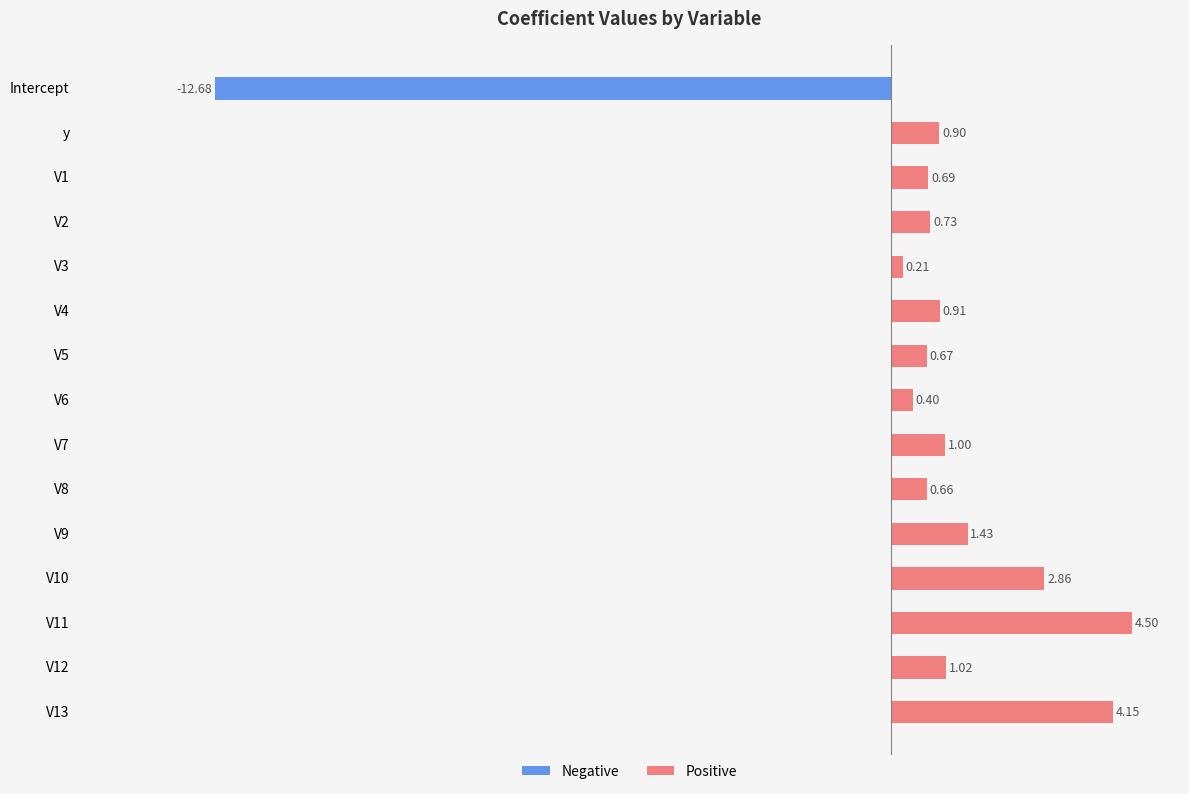

List the labels in order of value, largest first.

V11, V13, V10, V9, V12, V7, V4, y, V2, V1, V5, V8, V6, V3, Intercept